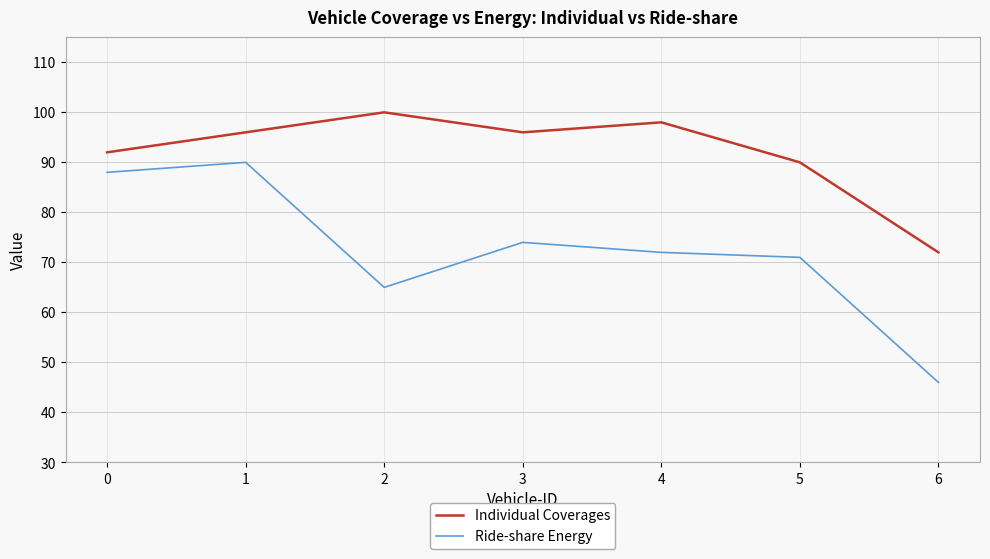

At which label does Ride-share Energy reach its peak?

1